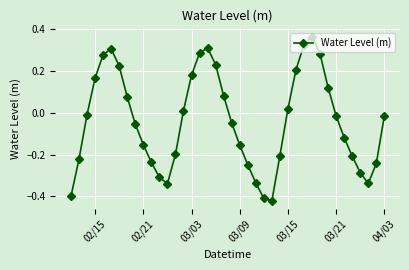

How many values are below zero?

23